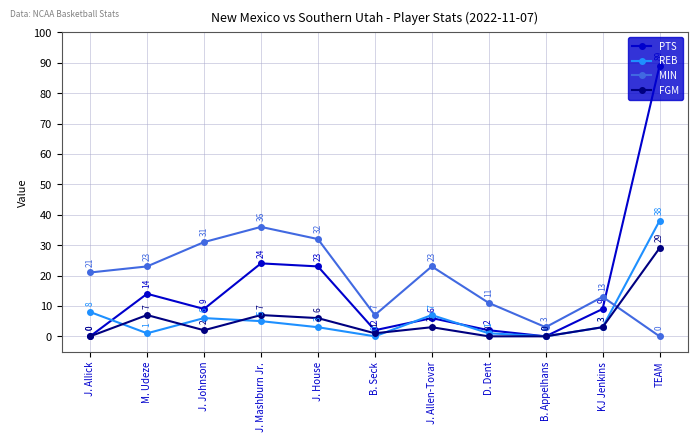

At how many categories does at least one series exceed 33?

2